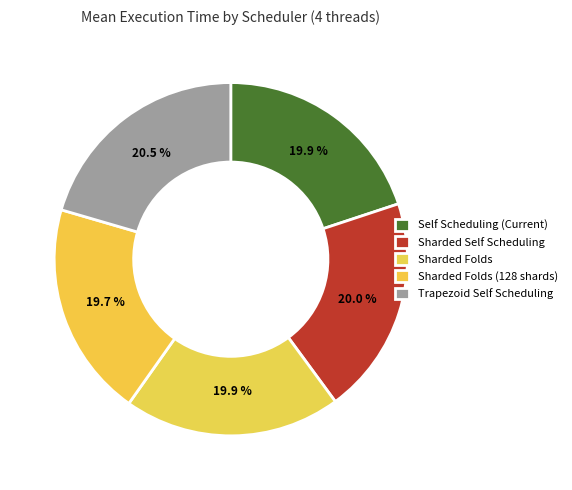

Count the number of slices in the pie.

5